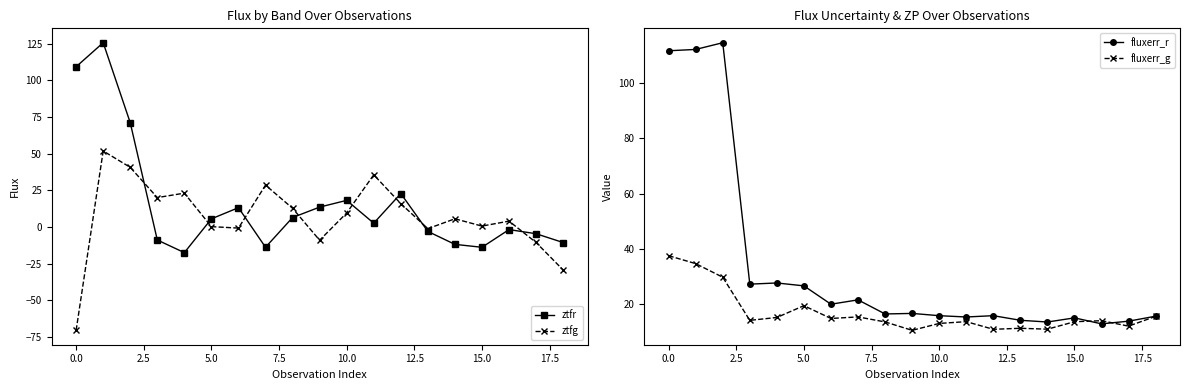

How many intersections are there between ztfr and fluxerr_g?

5